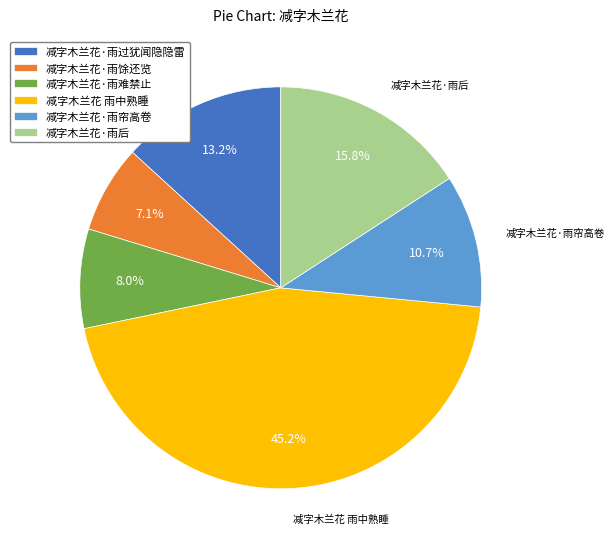

Does 减字木兰花·雨帘高卷 represent more than half of the total?

No